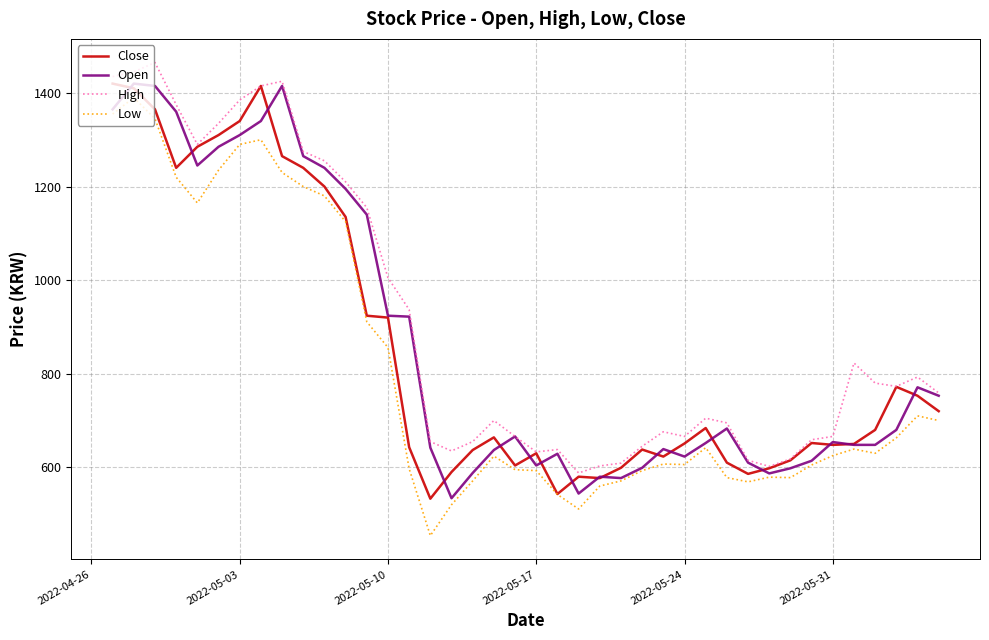

What is the minimum value shown in the chart?

454